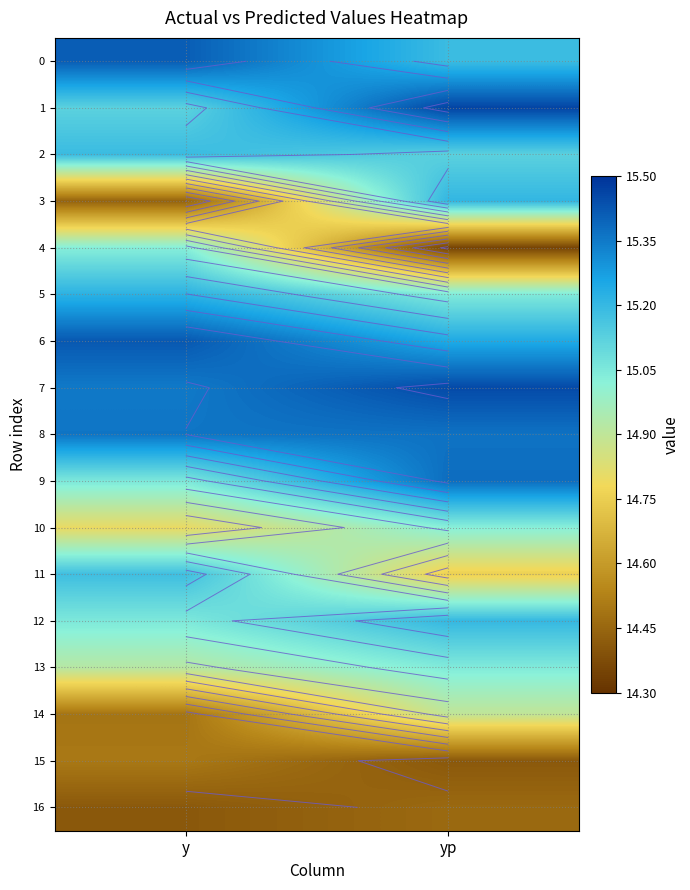

What is the maximum value for 9?

15.4